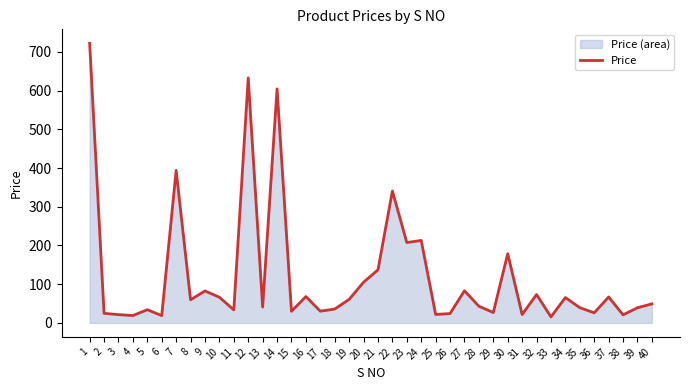

What is the difference between the maximum and minimum values?

706.6